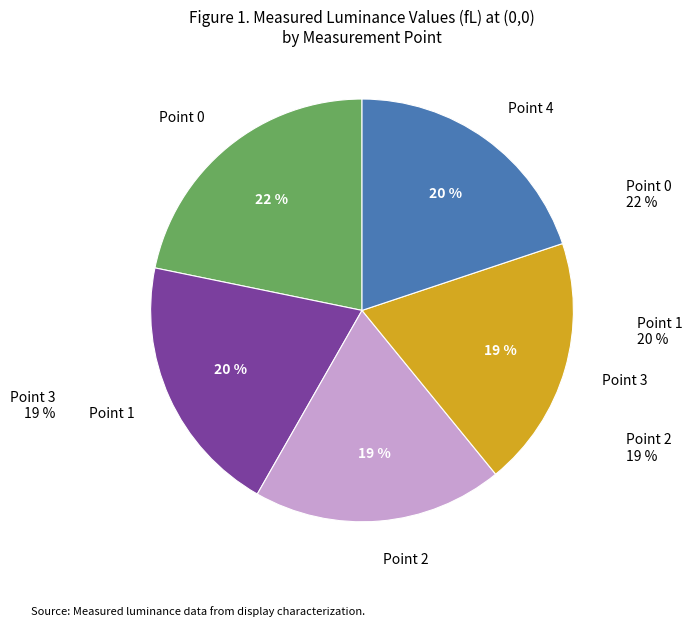

Is there a majority slice in this chart?

No